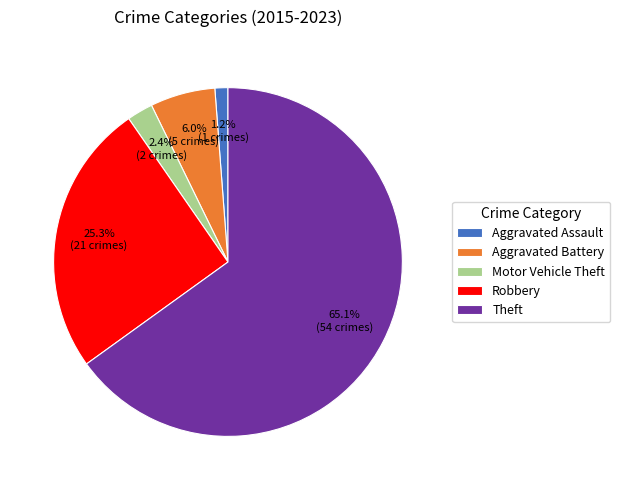

How many segments does this pie chart have?

5